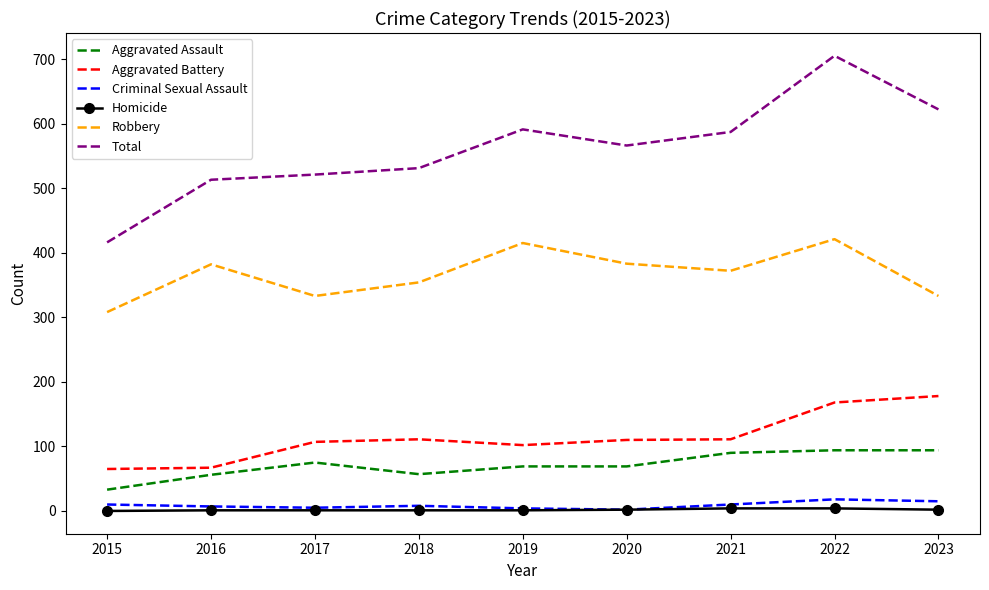

What is the difference between the maximum and minimum values in the Aggravated Battery series?

113